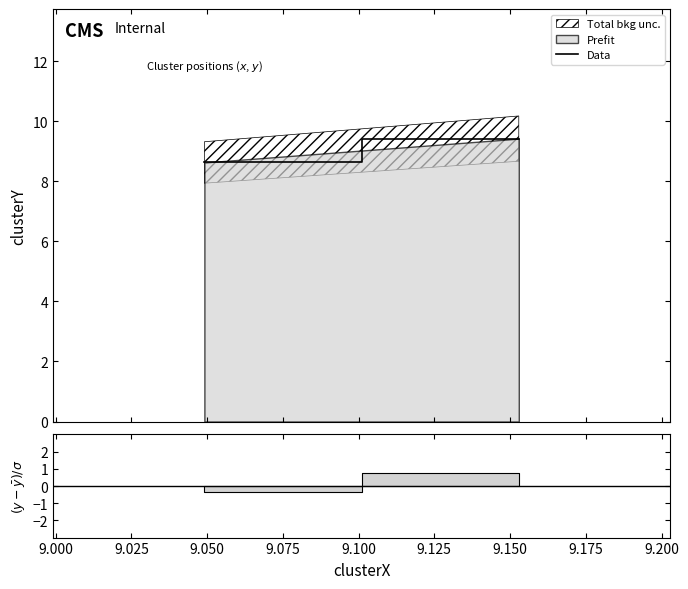

Reading left to right, list all the values displayed in this chart.

8.6	8.6	9.4